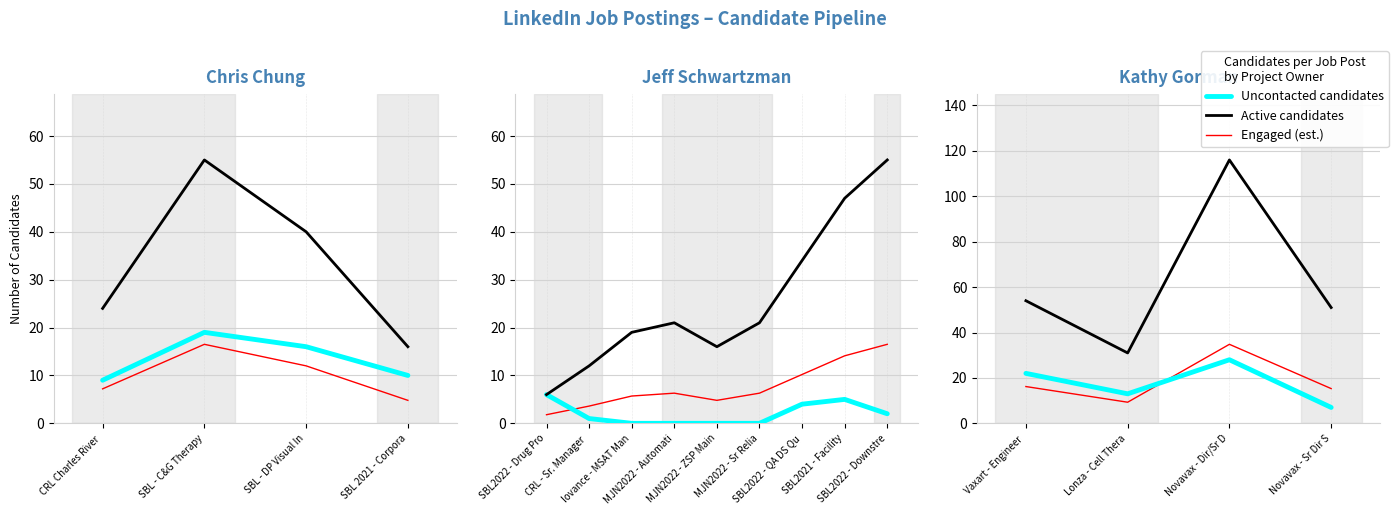

In Active candidates, how many points are higher than both neighbors (excluding endpoints)?

1